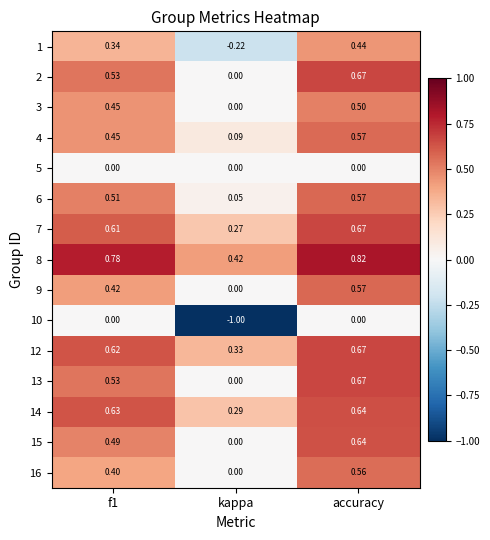

Where is 16 nearest to the value 0?

kappa